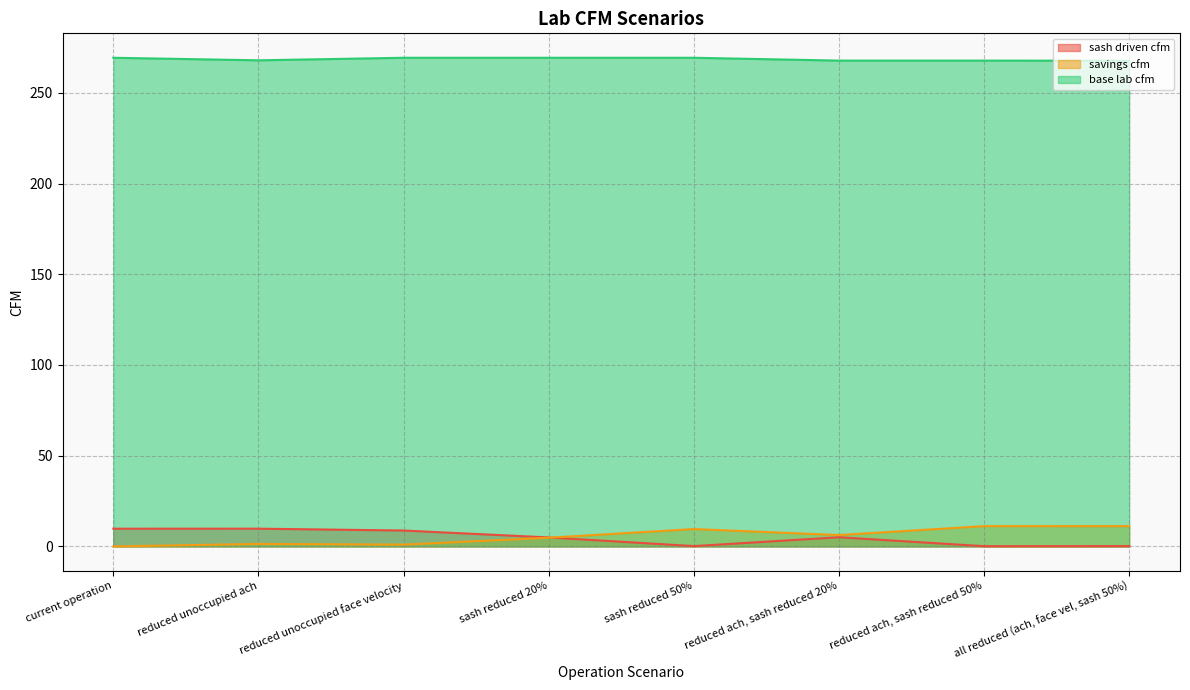

How many values in savings cfm are above zero?

7